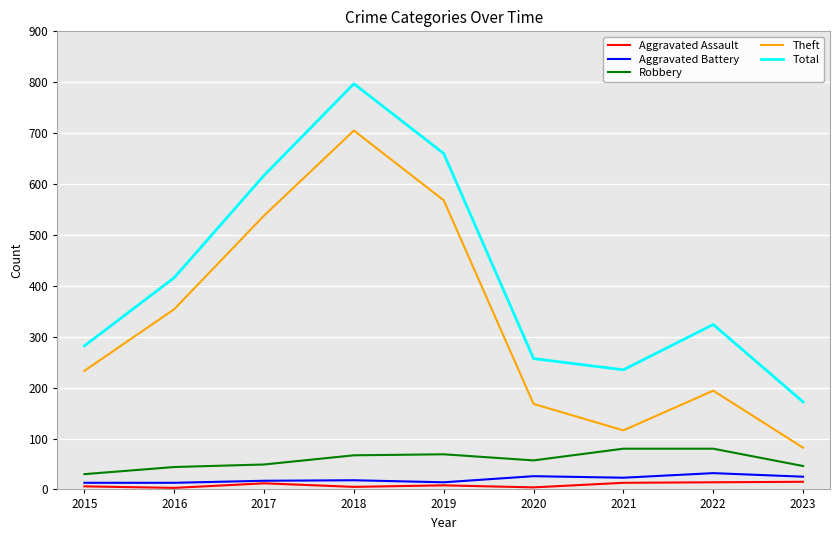

How many lines are shown in the chart?

5